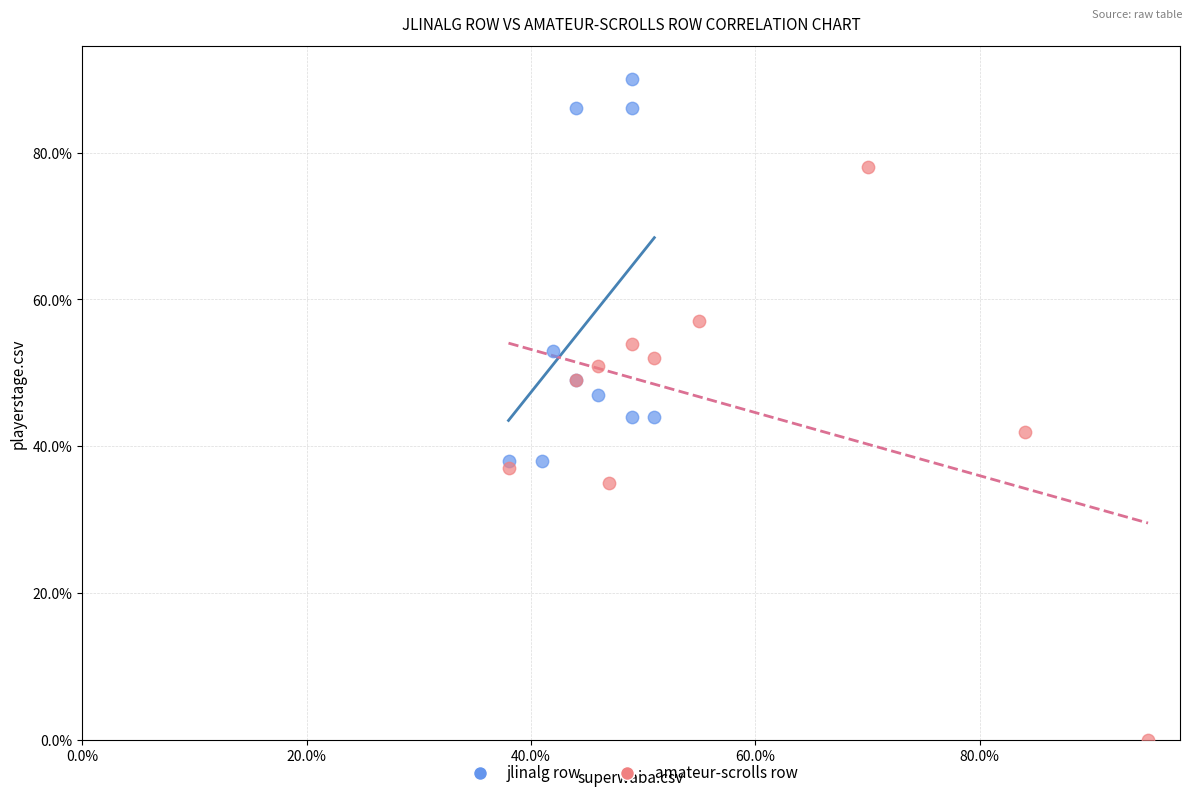

Which series contains the lowest Y value?

amateur-scrolls row